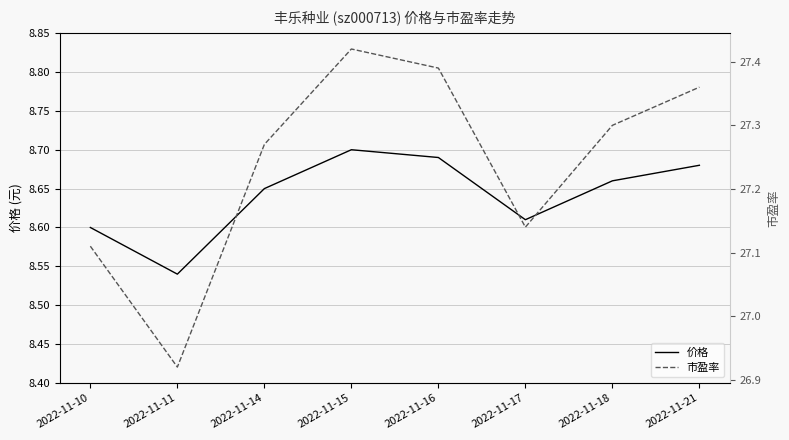

Which has a higher value, 2022-11-21 or 2022-11-17?

2022-11-21